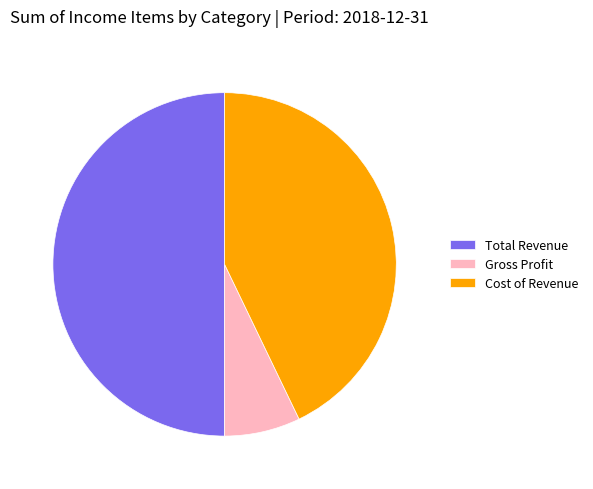

Rank the categories by value from highest to lowest.

Total Revenue, Cost of Revenue, Gross Profit